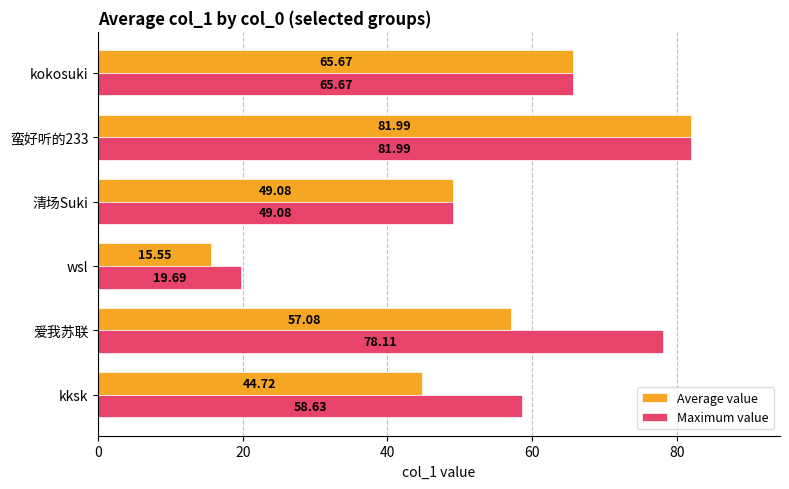

At which label is Average value closest to 48?

清场Suki